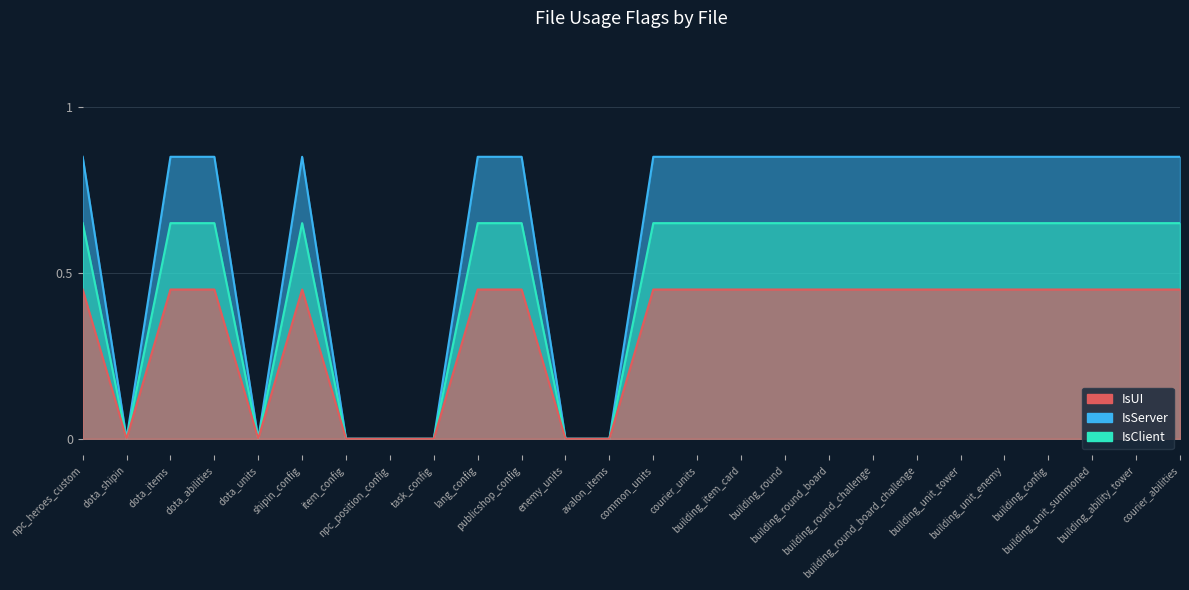

Where is the first local minimum for IsClient?

dota_shipin